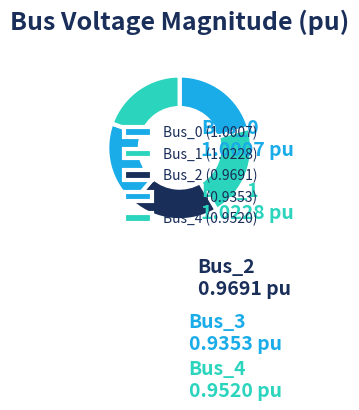

The Bus_2 slice represents 20% of the pie. True or false?

True